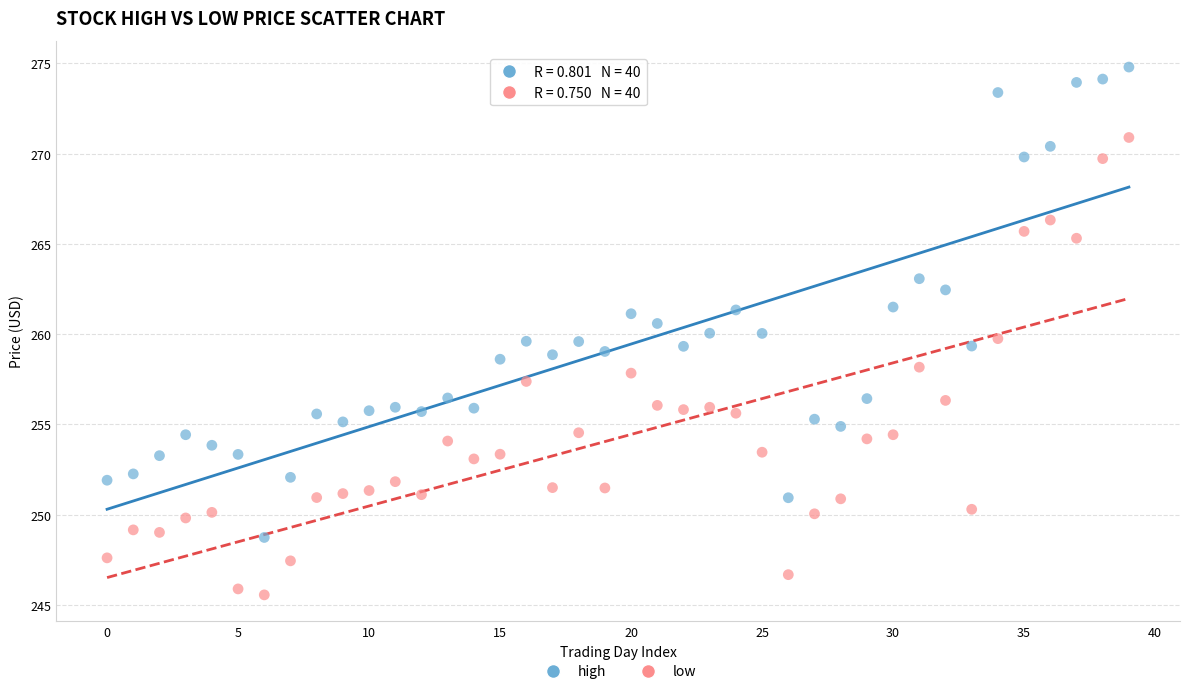

Which series contains the highest Y value?

high